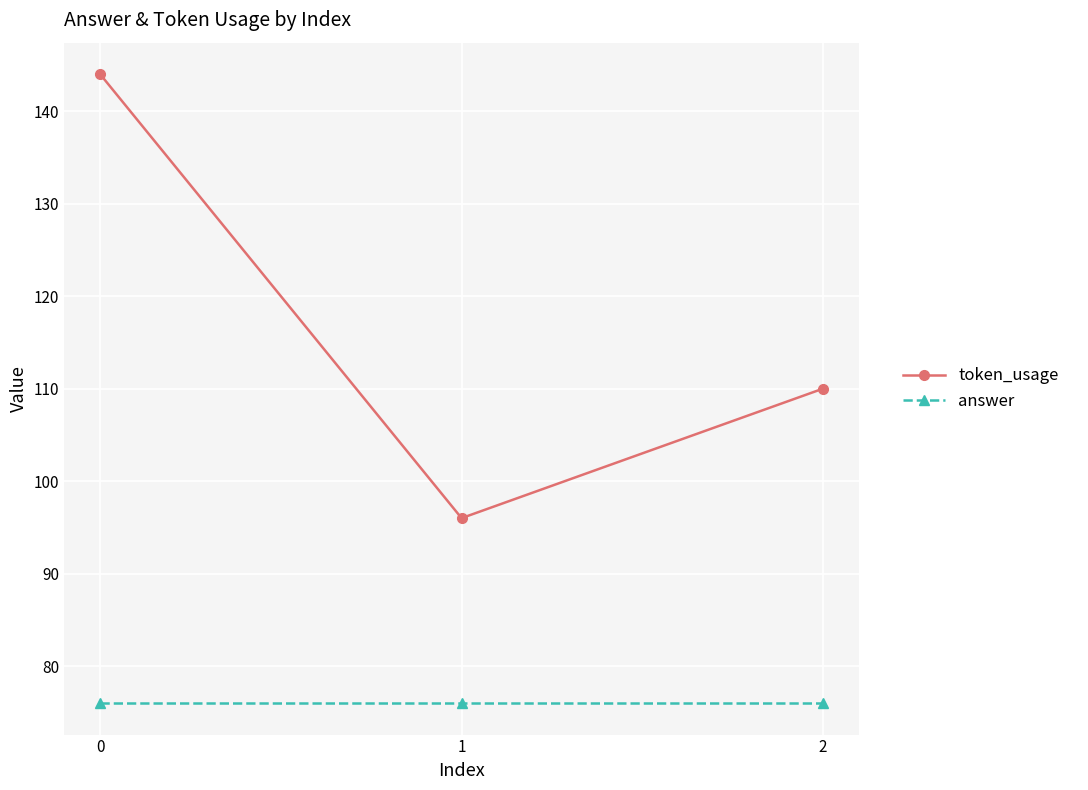

How many lines are shown in the chart?

2